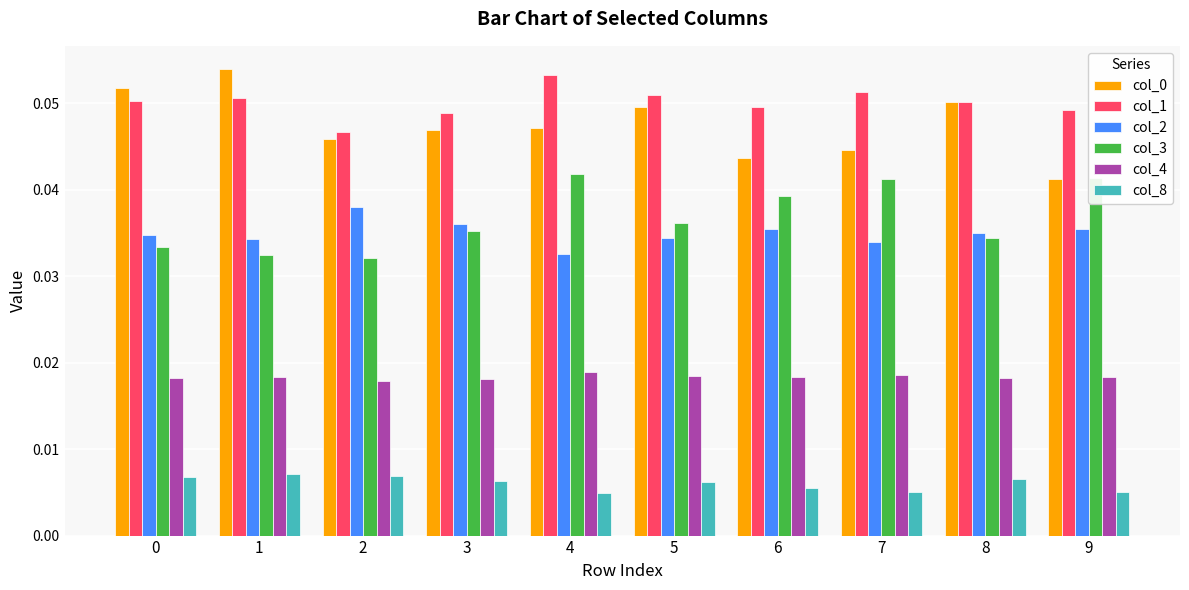

The col_1 series shows 0.0 at 5. True or false?

False